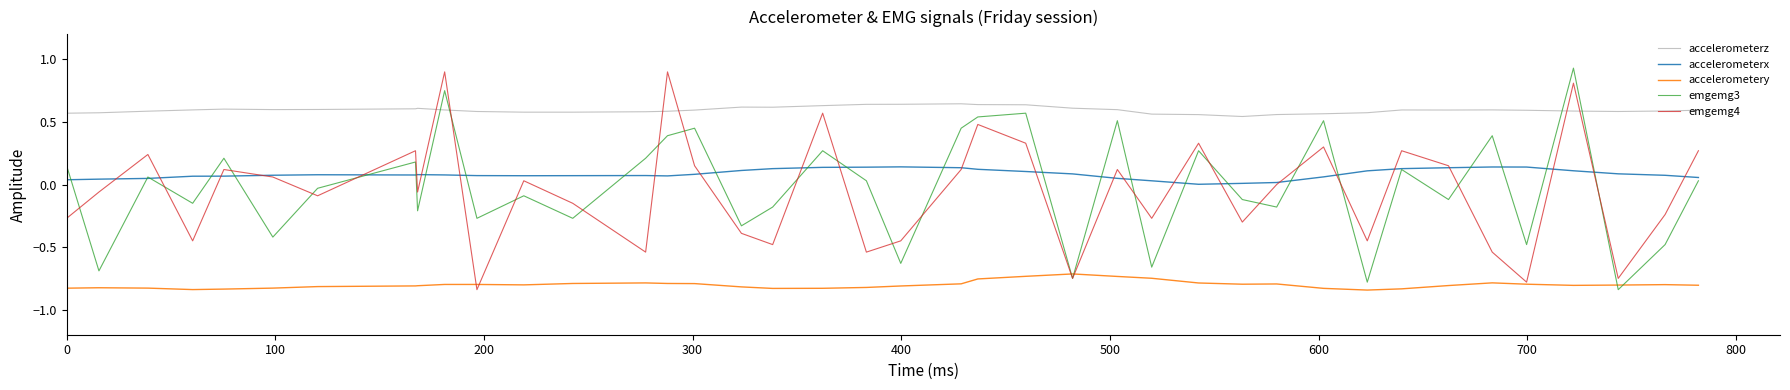

True or false: accelerometery and accelerometerz intersect in this chart.

False